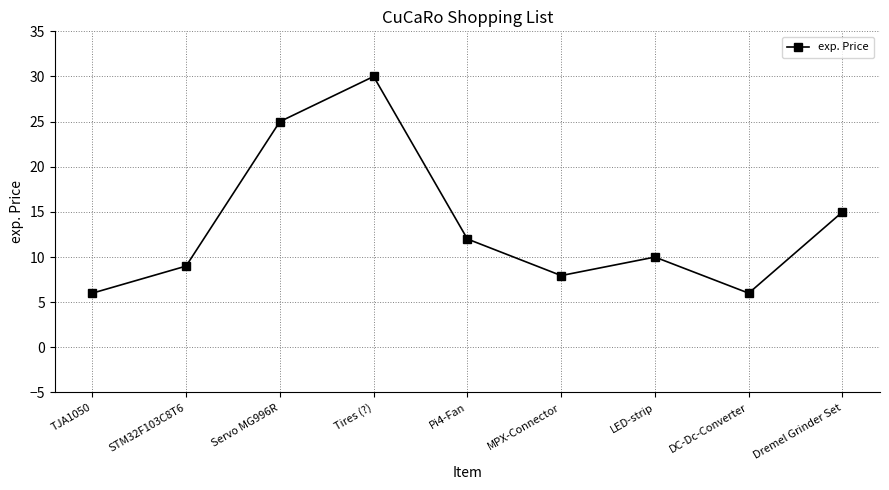

How many categories are shown in the chart?

9